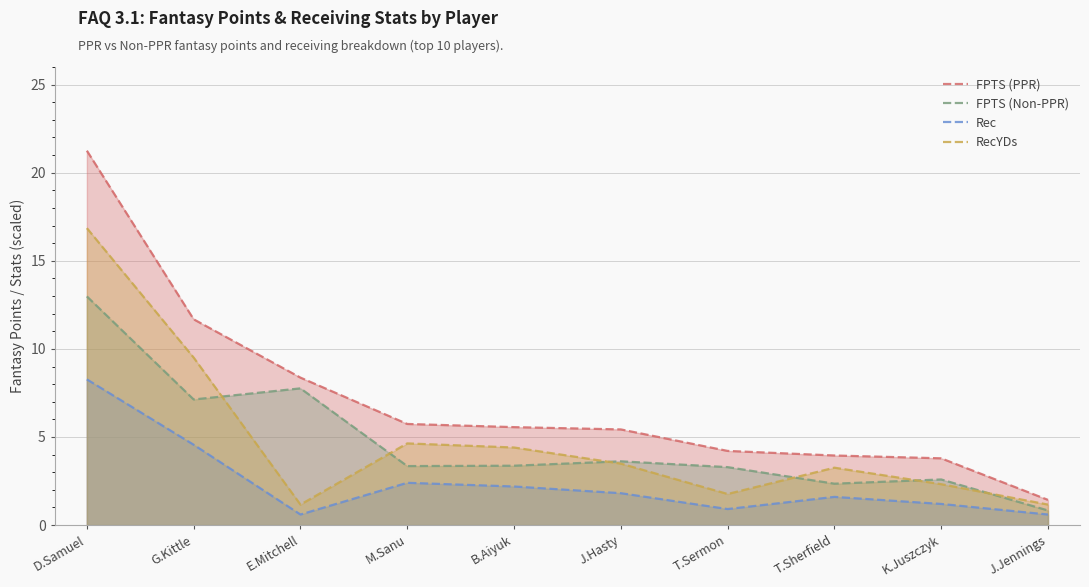

What position from the left is G.Kittle?

2